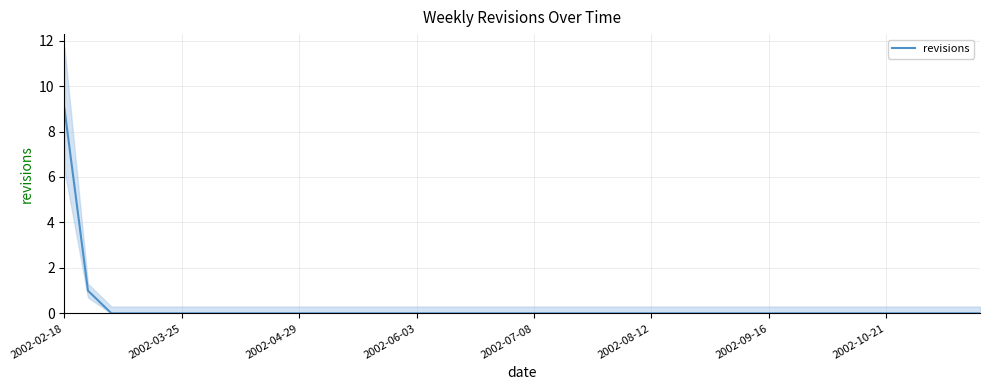

What position from the left is 9?

10